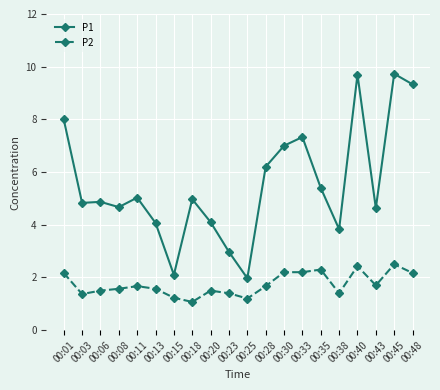

What value does the P1 series have at 00:28?

6.2